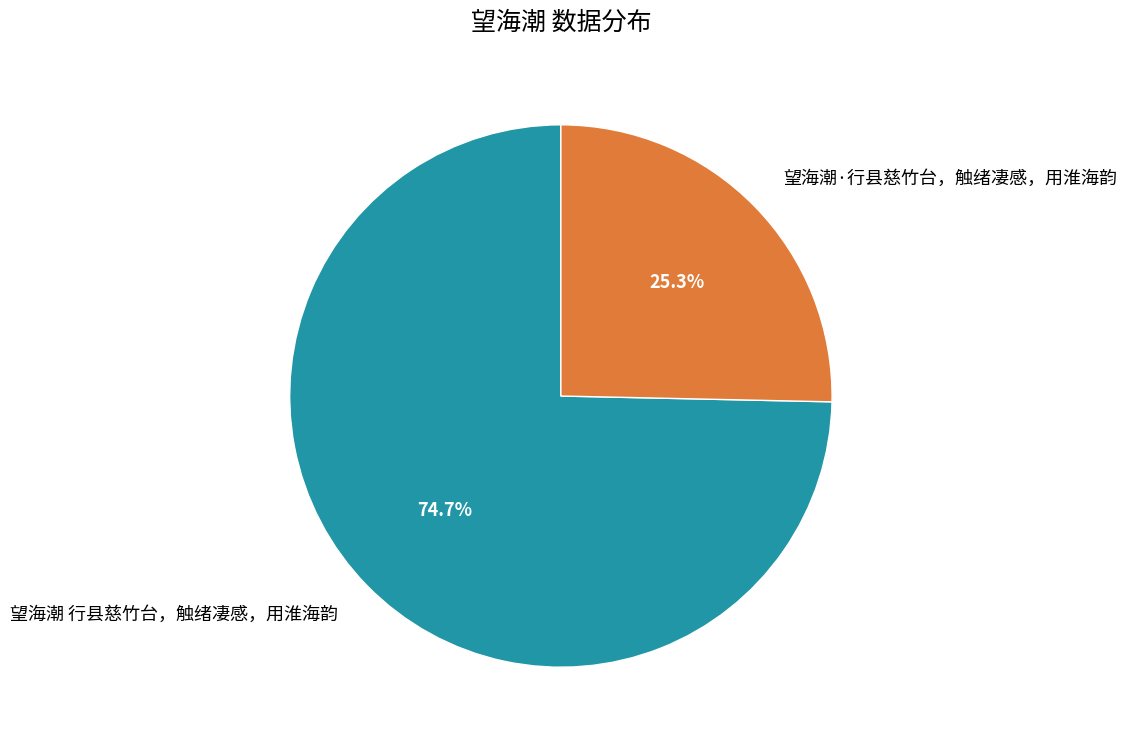

To the nearest percent, what is the difference between the largest and smallest slice percentages?

49%